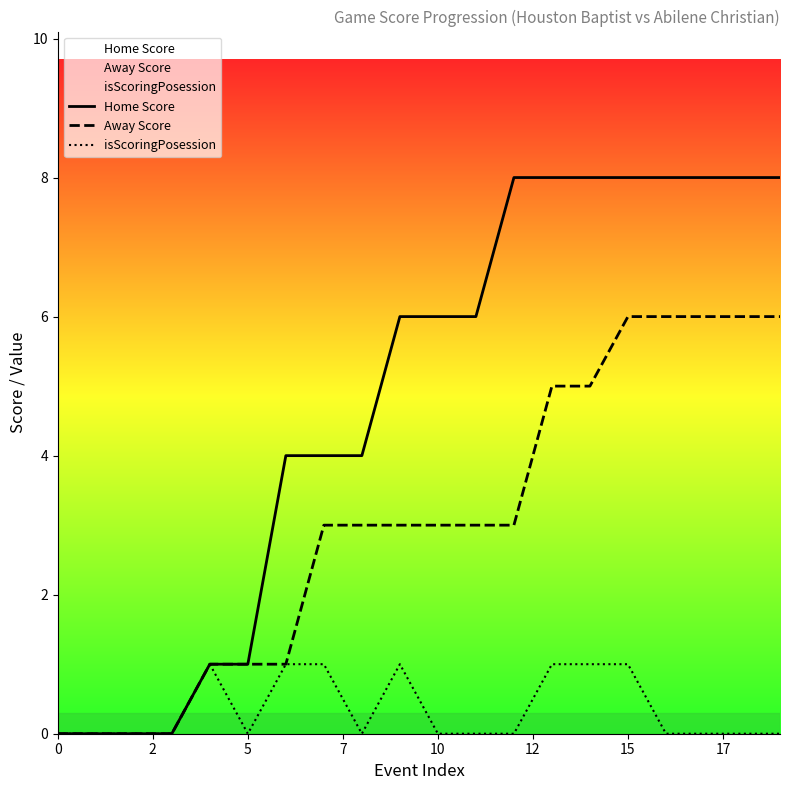

What is the difference between the maximum and minimum values in the isScoringPosession series?

1